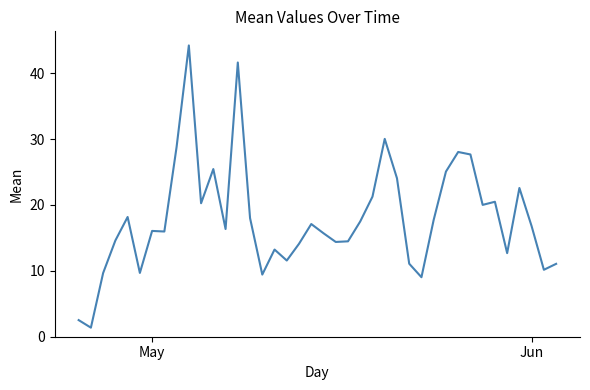

How many lines are shown in the chart?

1